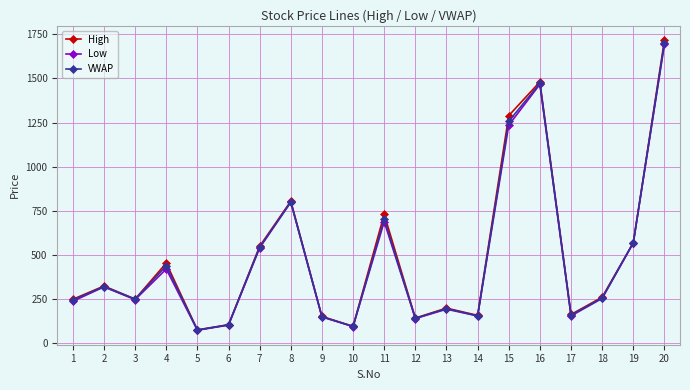

Is the value of Low at 13 greater than the value of VWAP at 3?

No